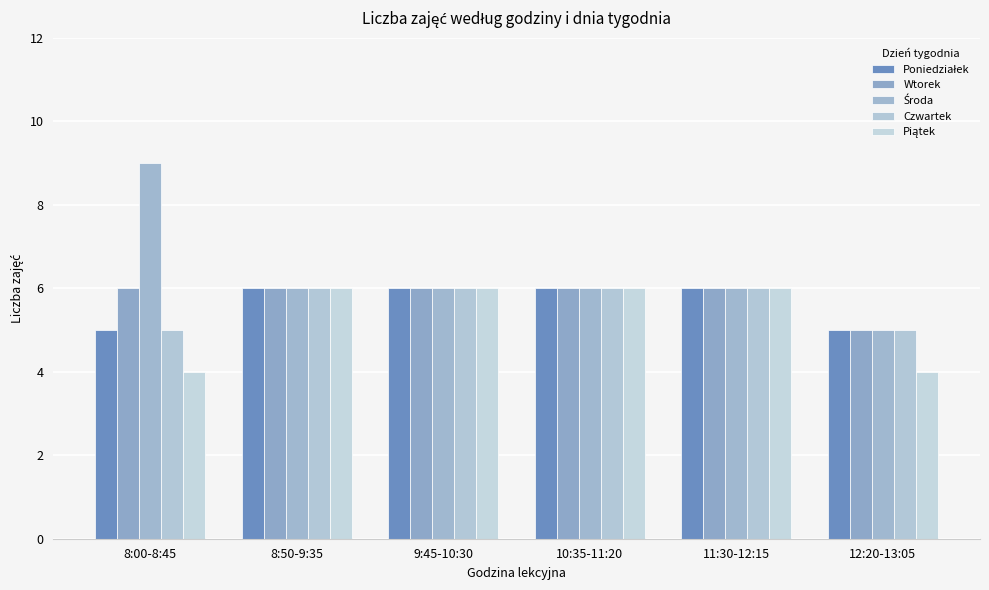

How many groups of bars are there?

6